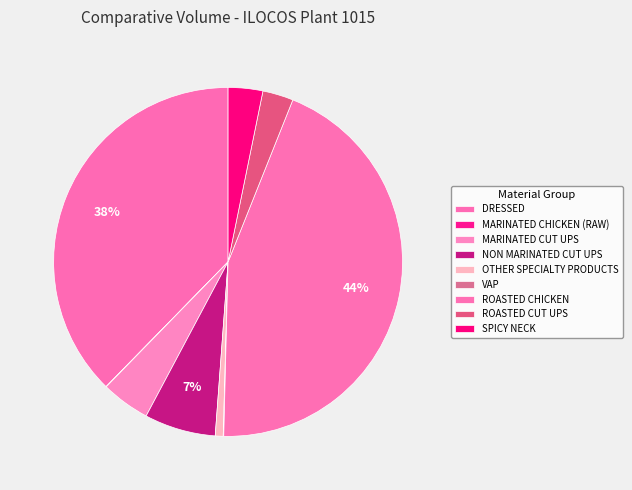

Is the sum of MARINATED CUT UPS and VAP greater than half?

No